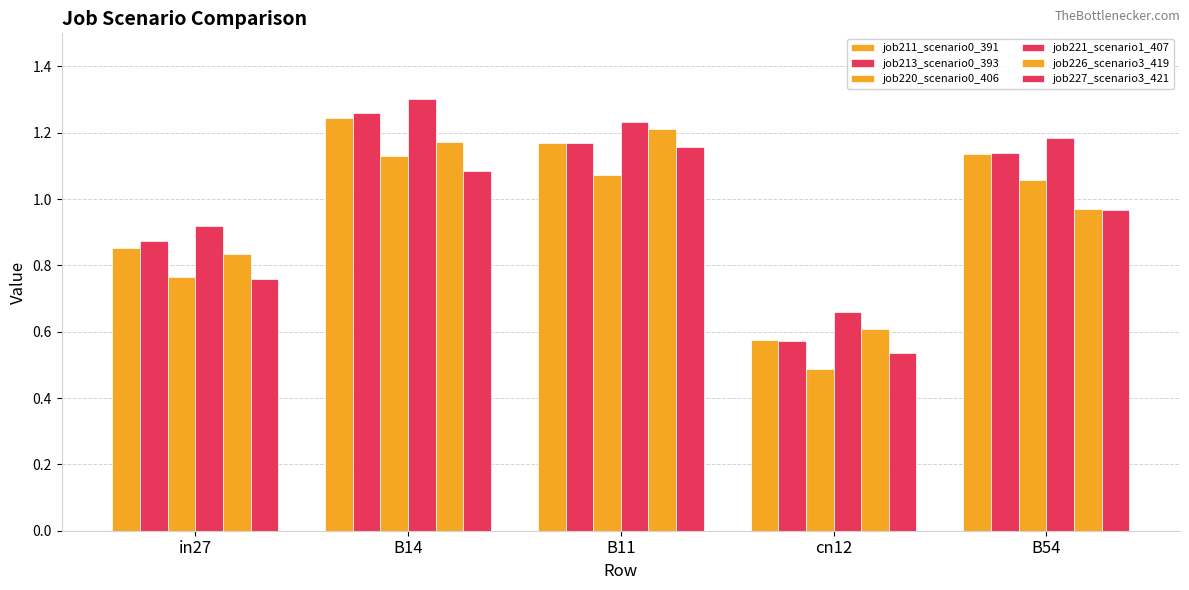

List the labels in order of job213_scenario0_393 value, smallest first.

cn12, in27, B54, B11, B14